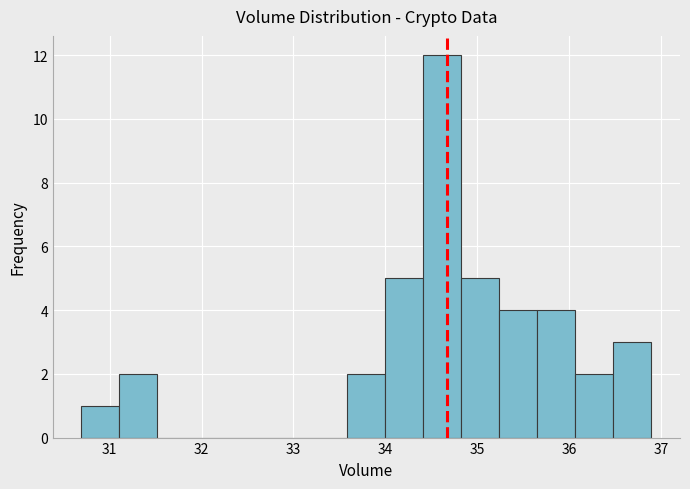

What is the height of the bar covering 35.7 to 36.1 on the x-axis? Neither the bar edges nor the heights are printed on the chart, so give them approximately, as read against the axes.

4